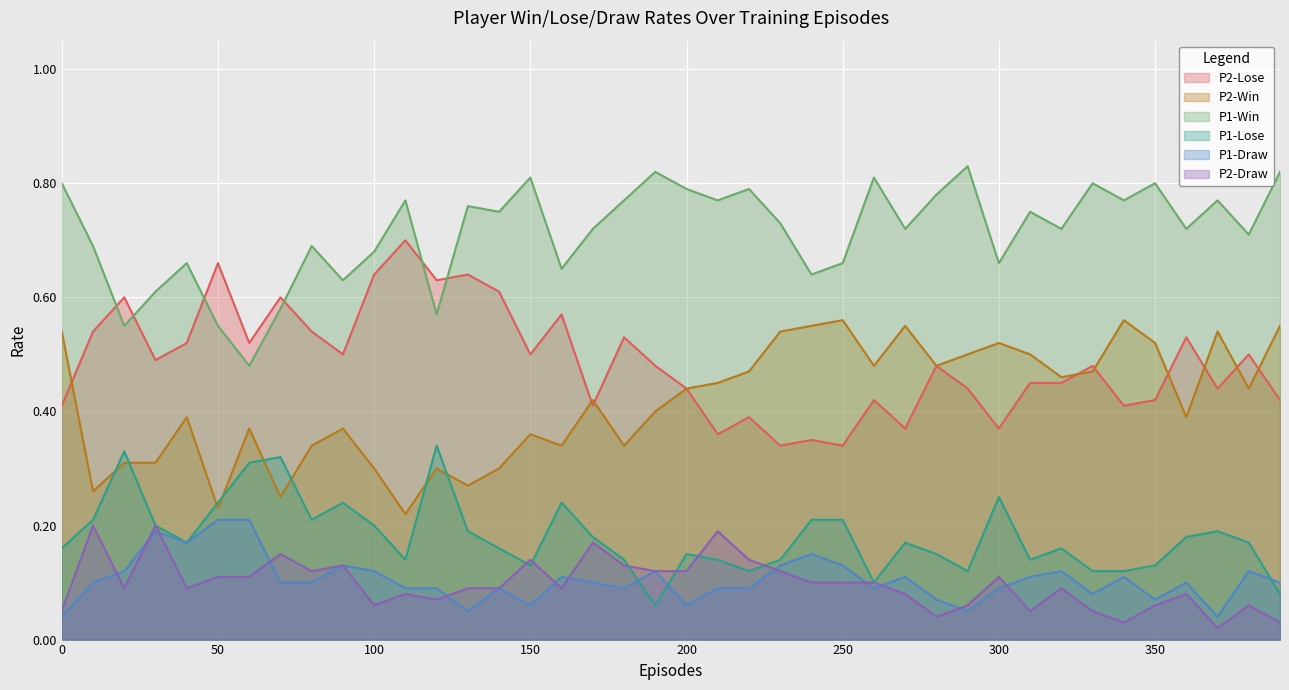

What is the lowest value of the P1-Win series?

0.5